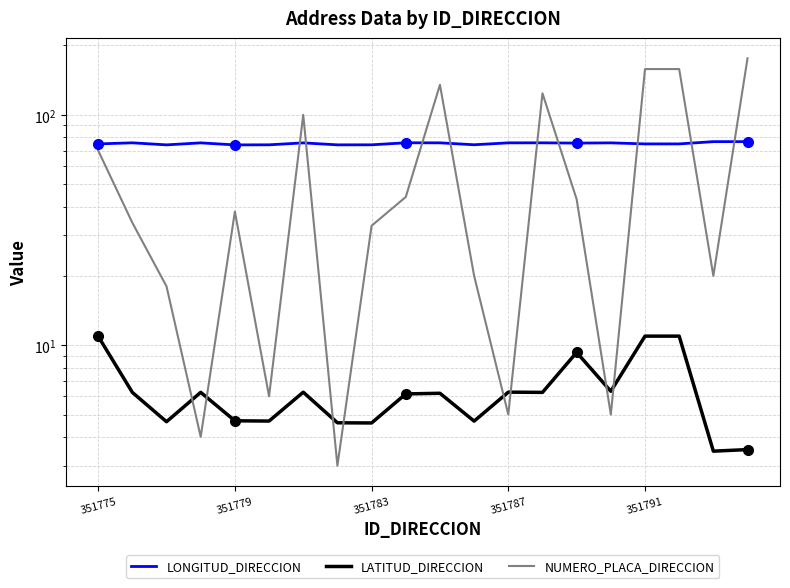

Reading left to right, list all the values displayed in this chart.

LONGITUD_DIRECCION: 74.8	75.6	74.1	75.6	74.0	74.1	75.5	74.1	74.1	75.6	75.6	74.1	75.6	75.6	75.4	75.6	74.8	74.8	76.5	76.5
LATITUD_DIRECCION: 10.9	6.2	4.7	6.2	4.7	4.7	6.3	4.6	4.6	6.1	6.2	4.7	6.3	6.2	9.3	6.3	10.9	10.9	3.5	3.5
NUMERO_PLACA_DIRECCION: 70.0	34.0	18.0	4.0	38.0	6.0	100.0	3.0	33.0	44.0	135.0	20.0	5.0	124.0	43.0	5.0	158.0	158.0	20.0	176.0